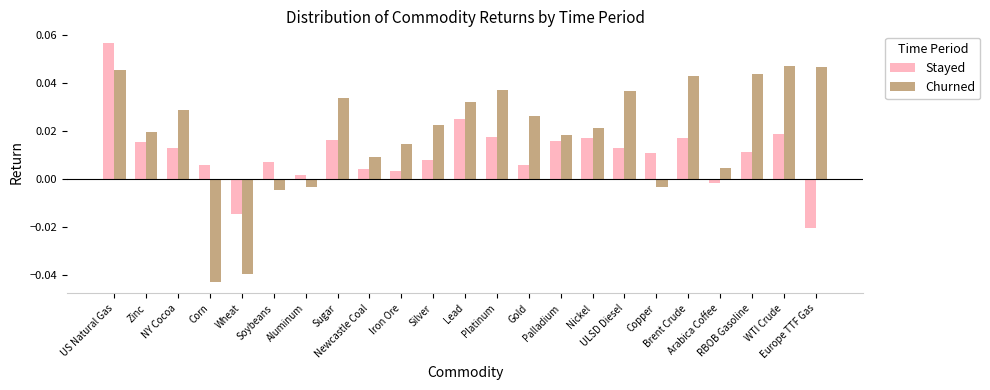

What are all the series names shown in the legend?

Stayed, Churned